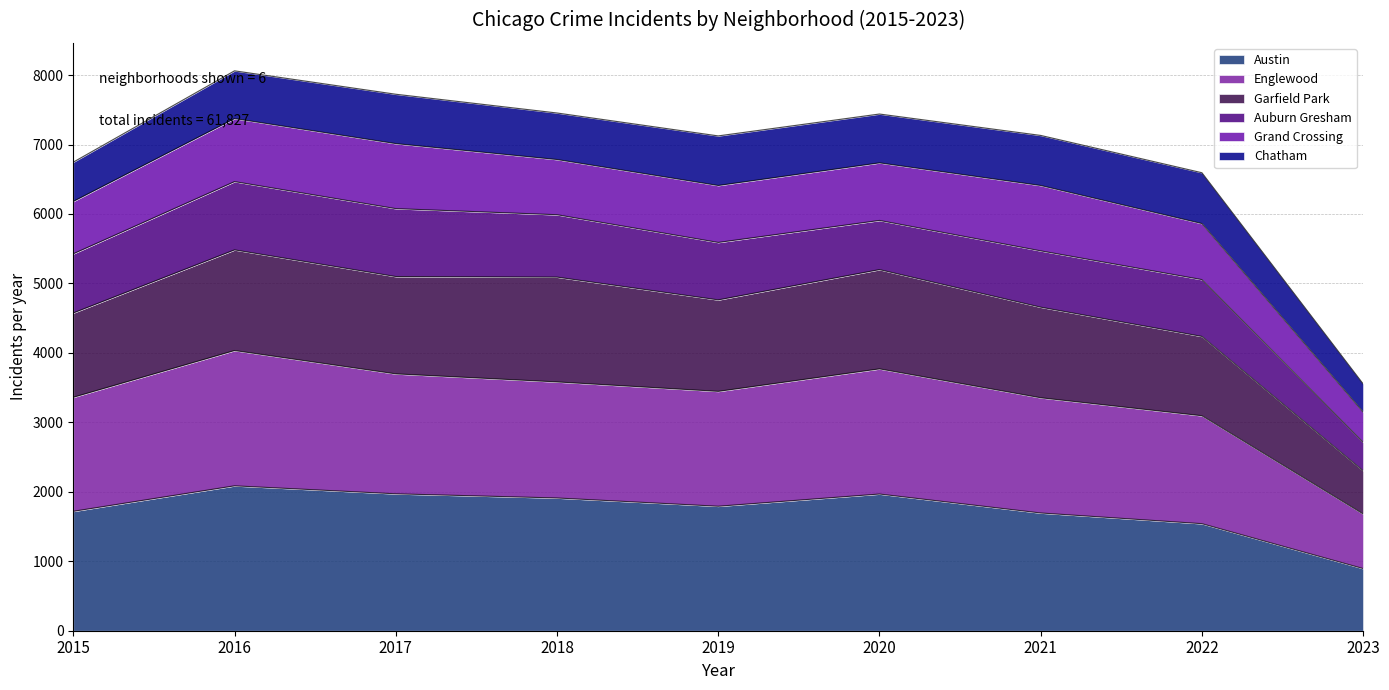

Which category has the lowest value in the Austin series?

2023